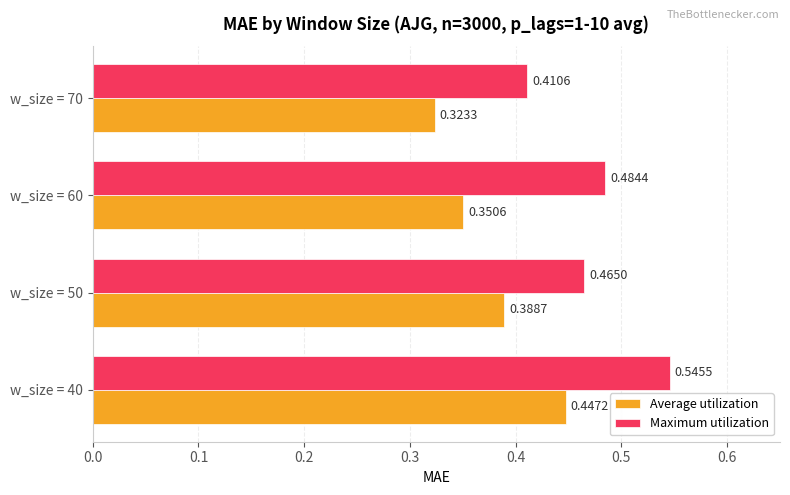

Which series has the largest range (max minus min)?

Maximum utilization